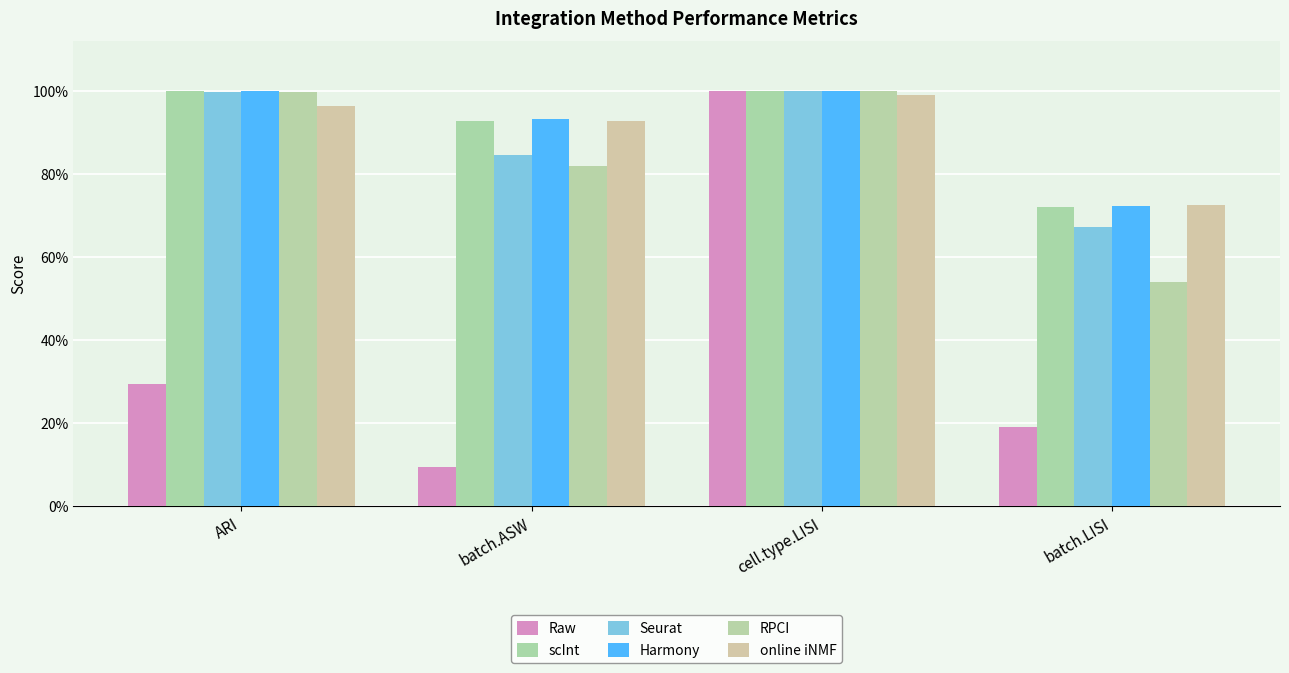

Does the chart contain any negative values?

No